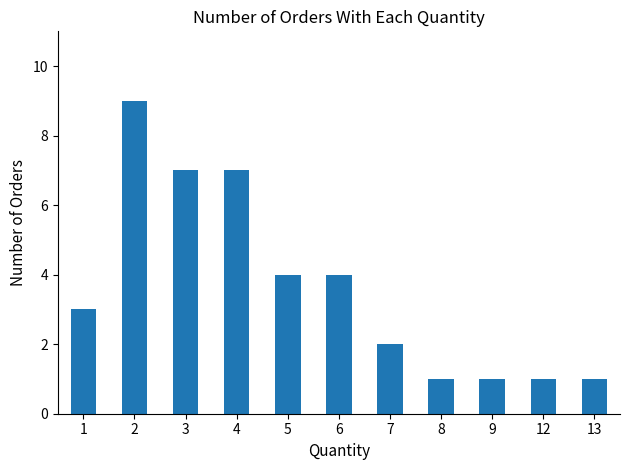

What is the sum of all values?

40